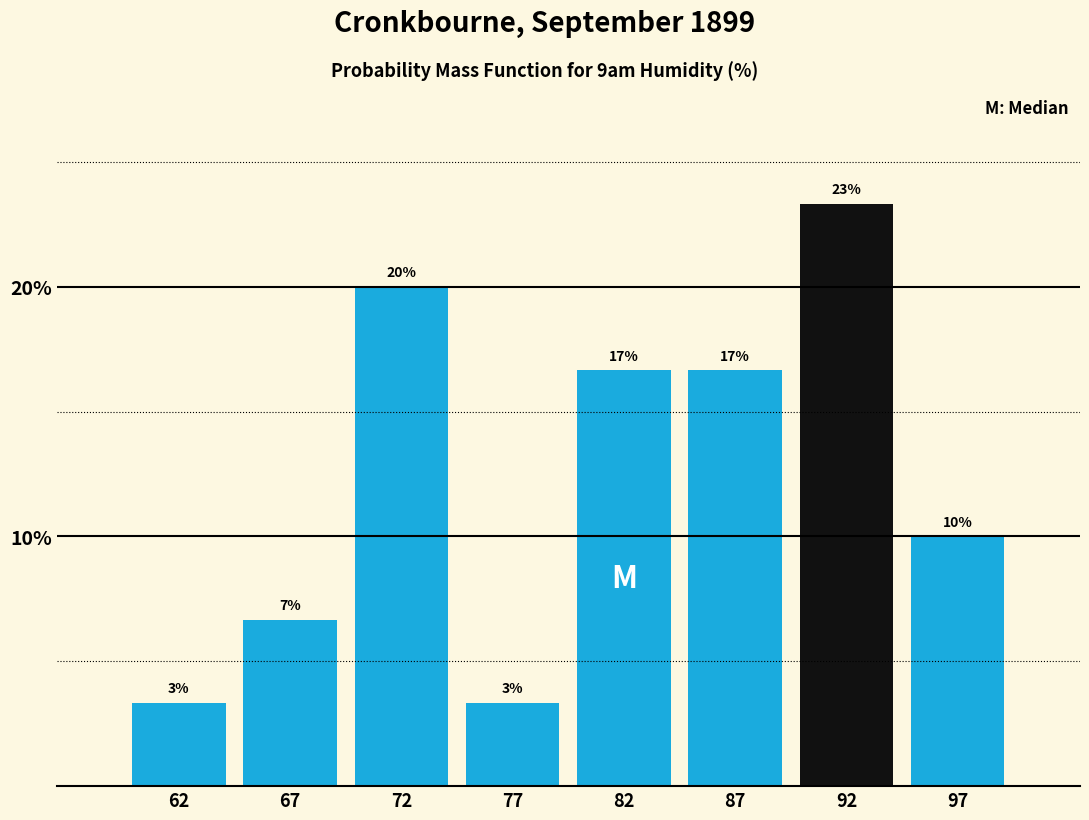

How many bars are there in total?

8